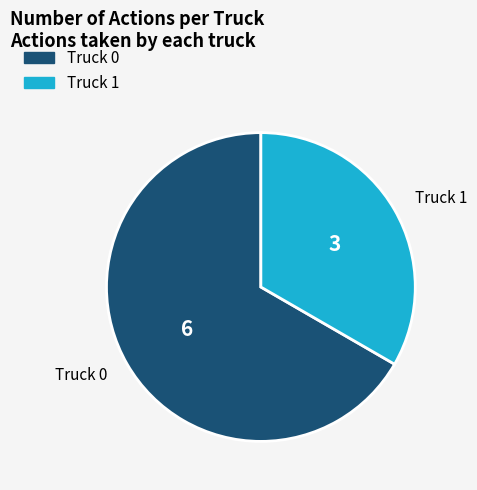

Is it true that Truck 0 is 81% of the pie?

False